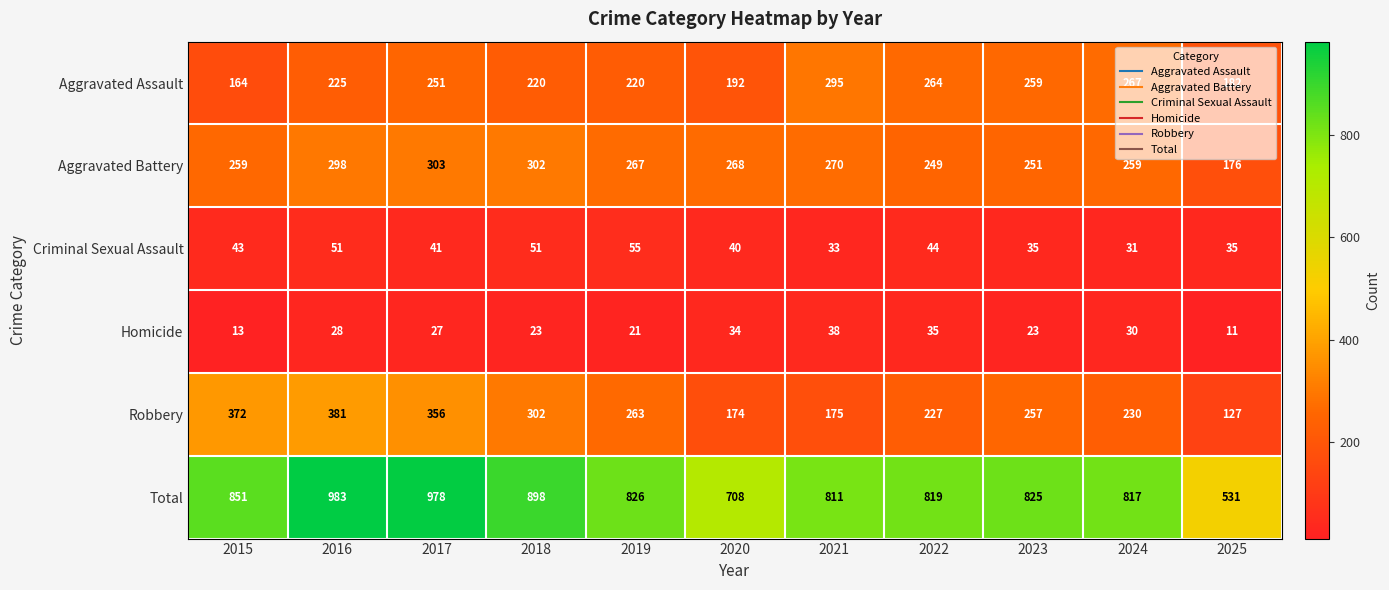

What is the approximate value of Robbery at 2022, to the nearest 50?

250